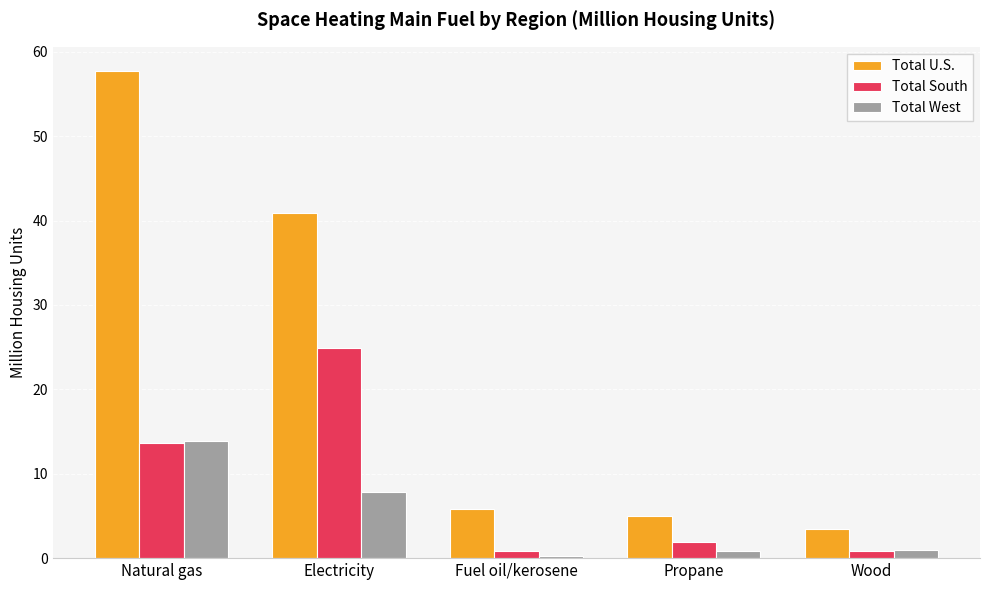

At Electricity, list the series in order from smallest to largest.

Total West, Total South, Total U.S.